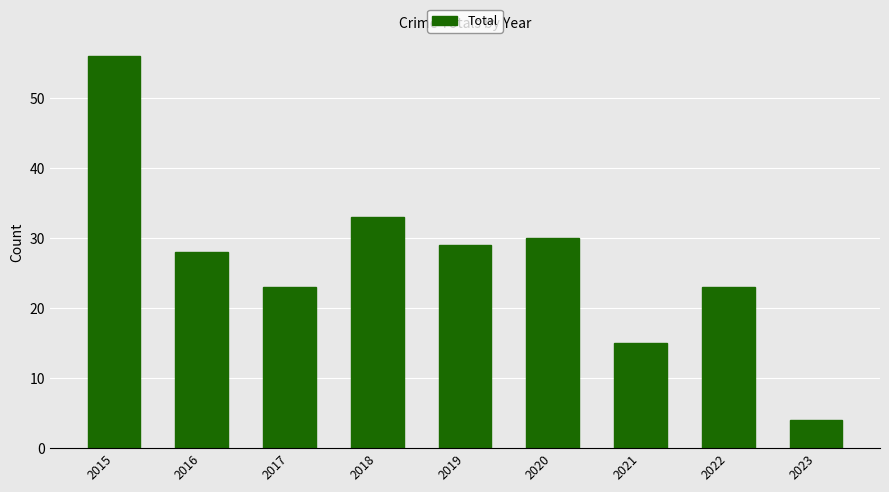

True or false: the data shows 6 at 2023.

False